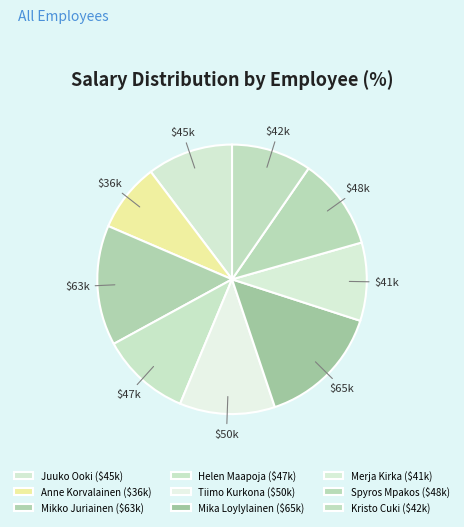

What is the smallest slice in the pie chart?

Anne Korvalainen